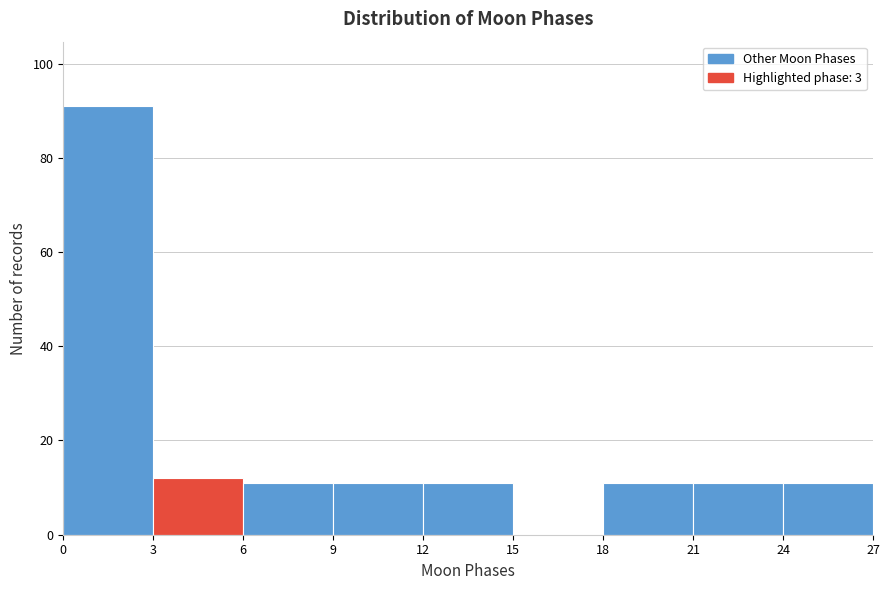

Reading left to right, transcribe this chart: for each bar, give the range it covers on the x-axis and its height. The values are not printed on the chart, so give them approximately, as read against the axis.

0 to 3: 92
3 to 6: 12
6 to 9: 12
9 to 12: 12
12 to 15: 12
15 to 18: 0
18 to 21: 12
21 to 24: 12
24 to 27: 12